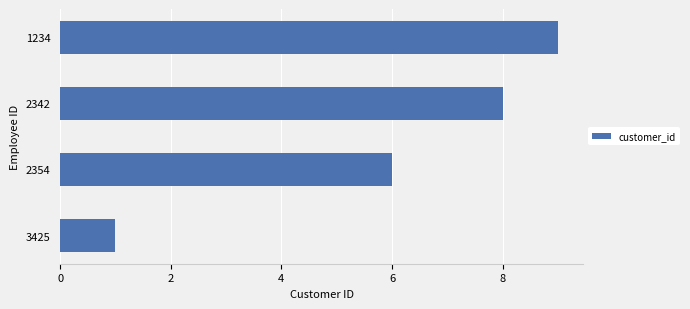

What is the difference between the maximum and minimum values?

8